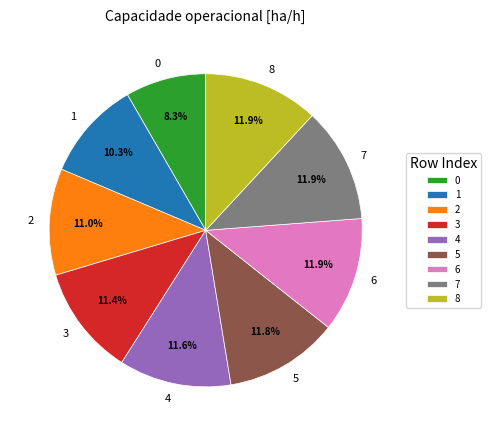

Is the sum of 4 and 7 greater than half?

No